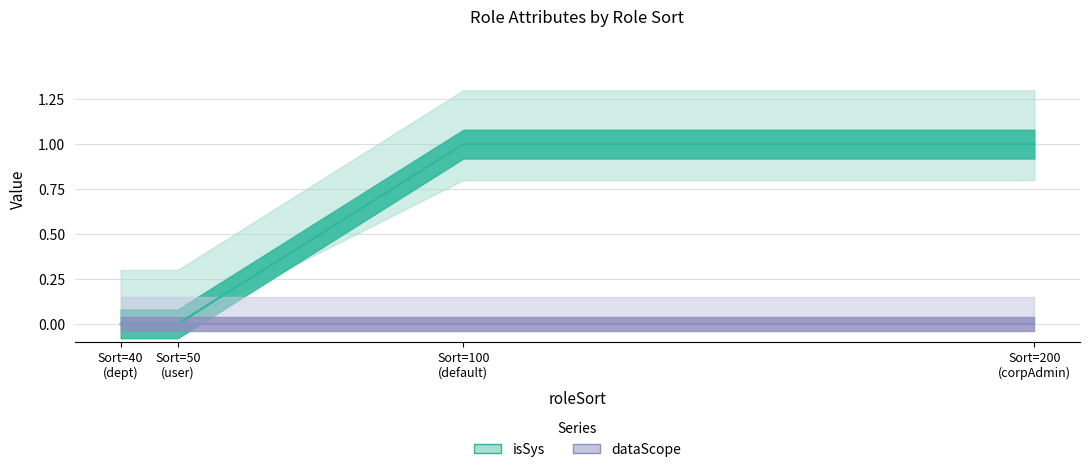

How many lines are shown in the chart?

1